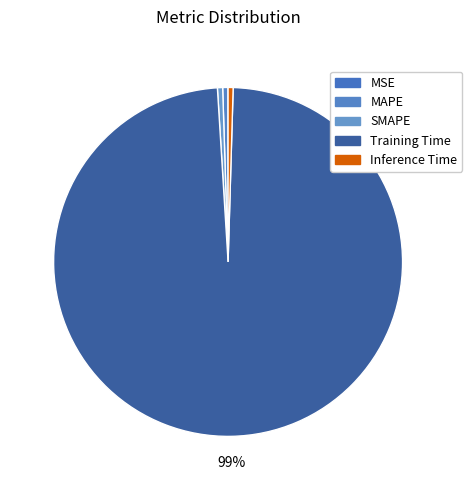

Which slice represents more than half of the pie?

Training Time